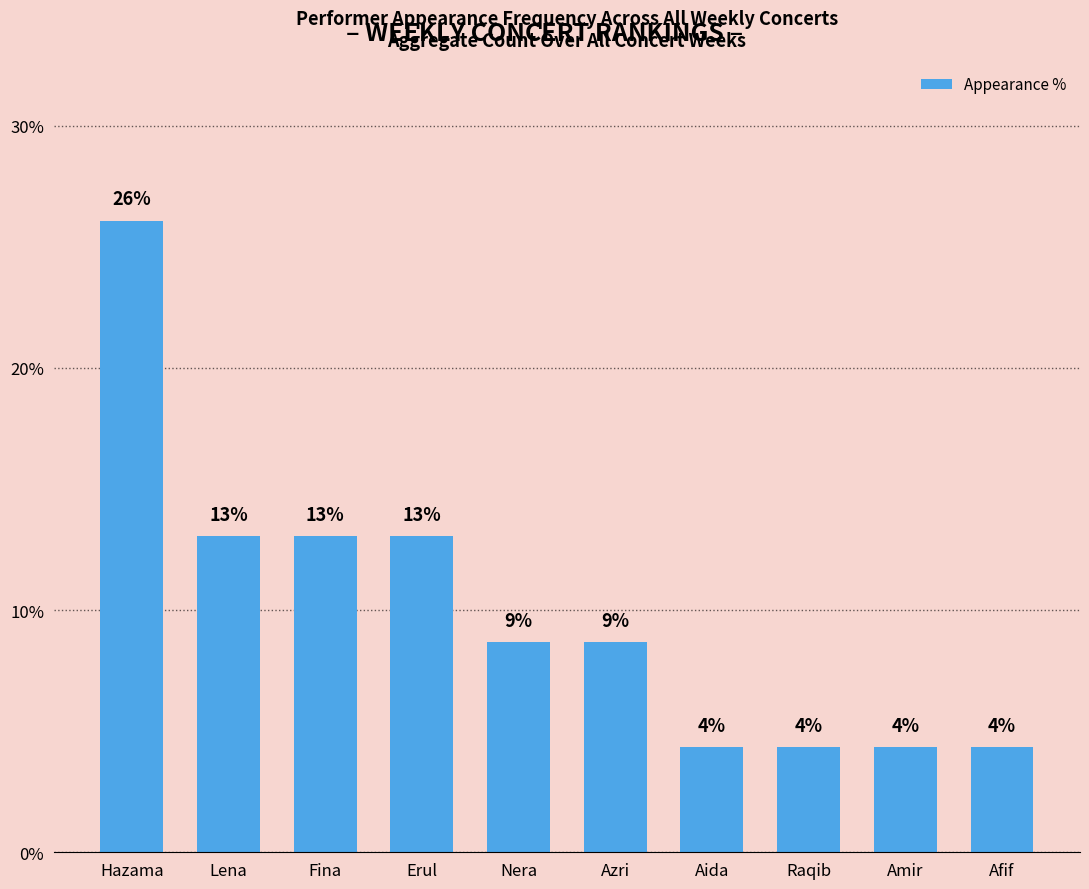

How many bars are there in total?

10